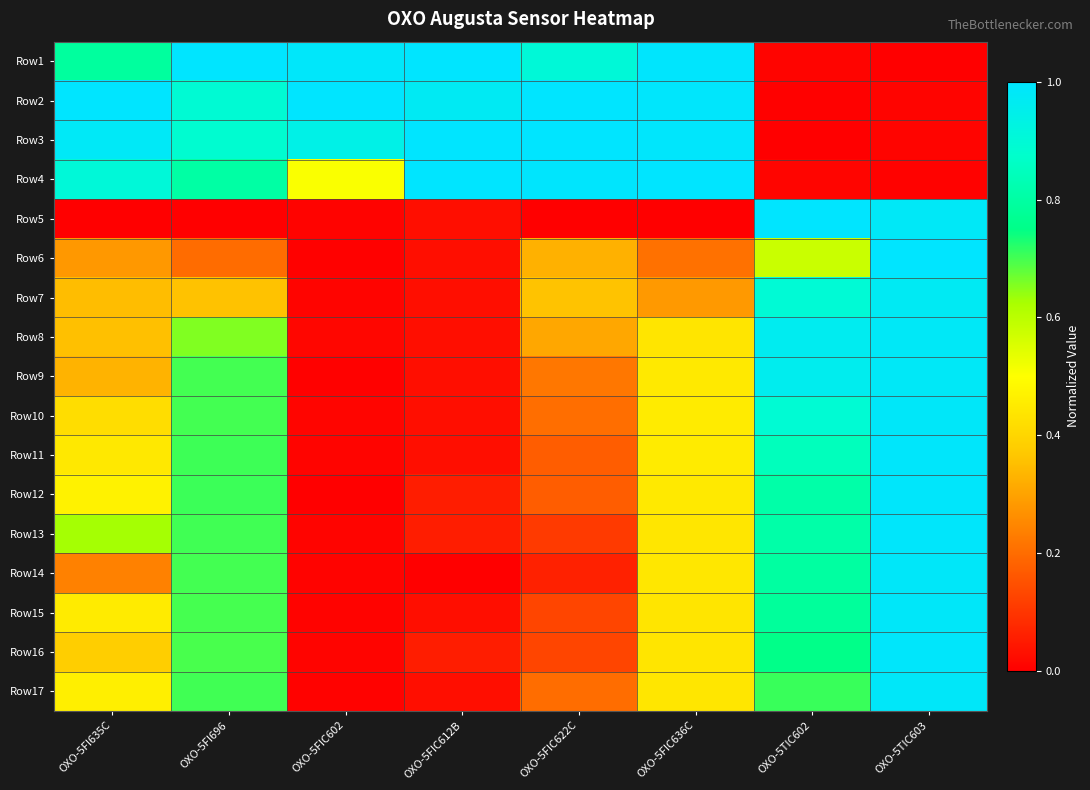

Which has a higher value, OXO-5FIC602 or OXO-5FIC612B?

OXO-5FIC612B